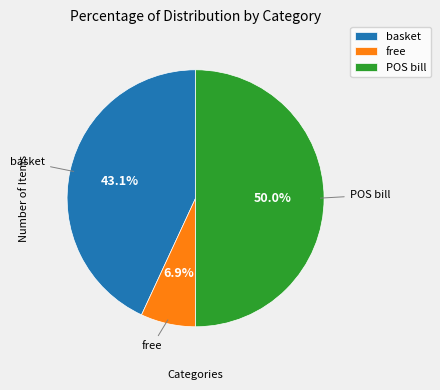

Count the number of slices in the pie.

3